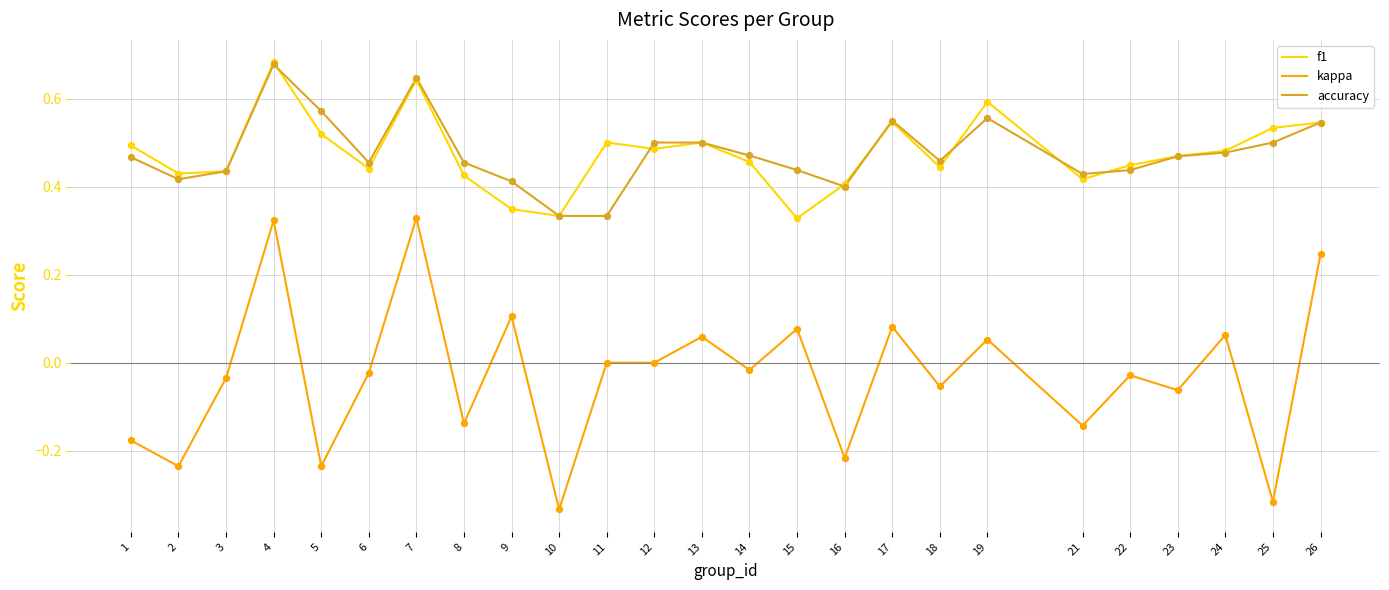

What is the total value across all series at 17?

1.2